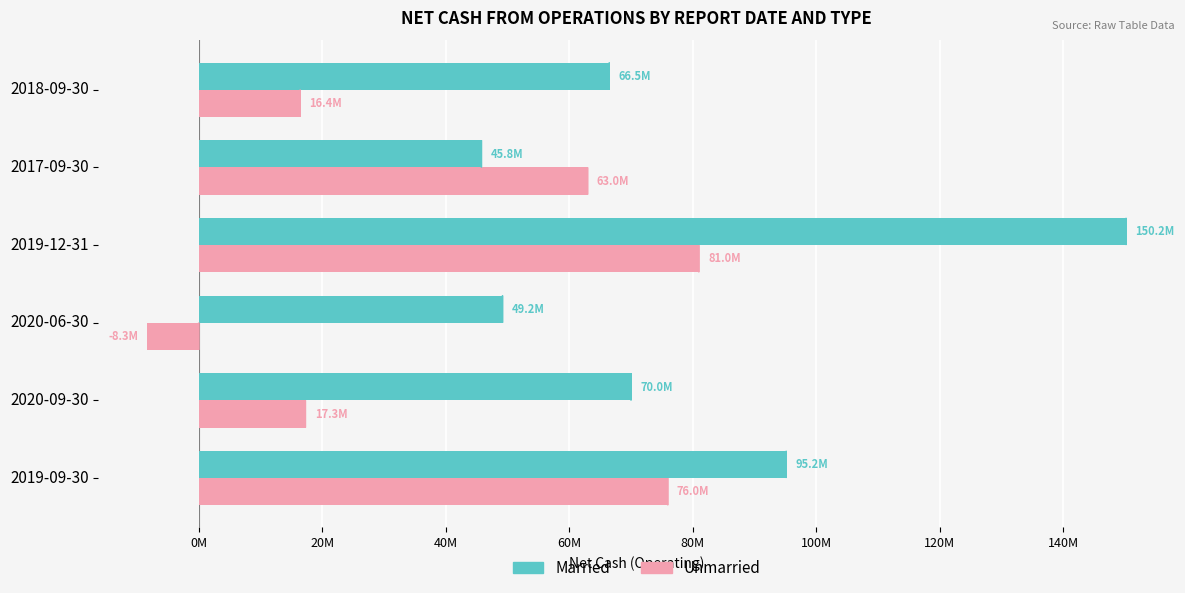

What are all the series names shown in the legend?

Married, Unmarried